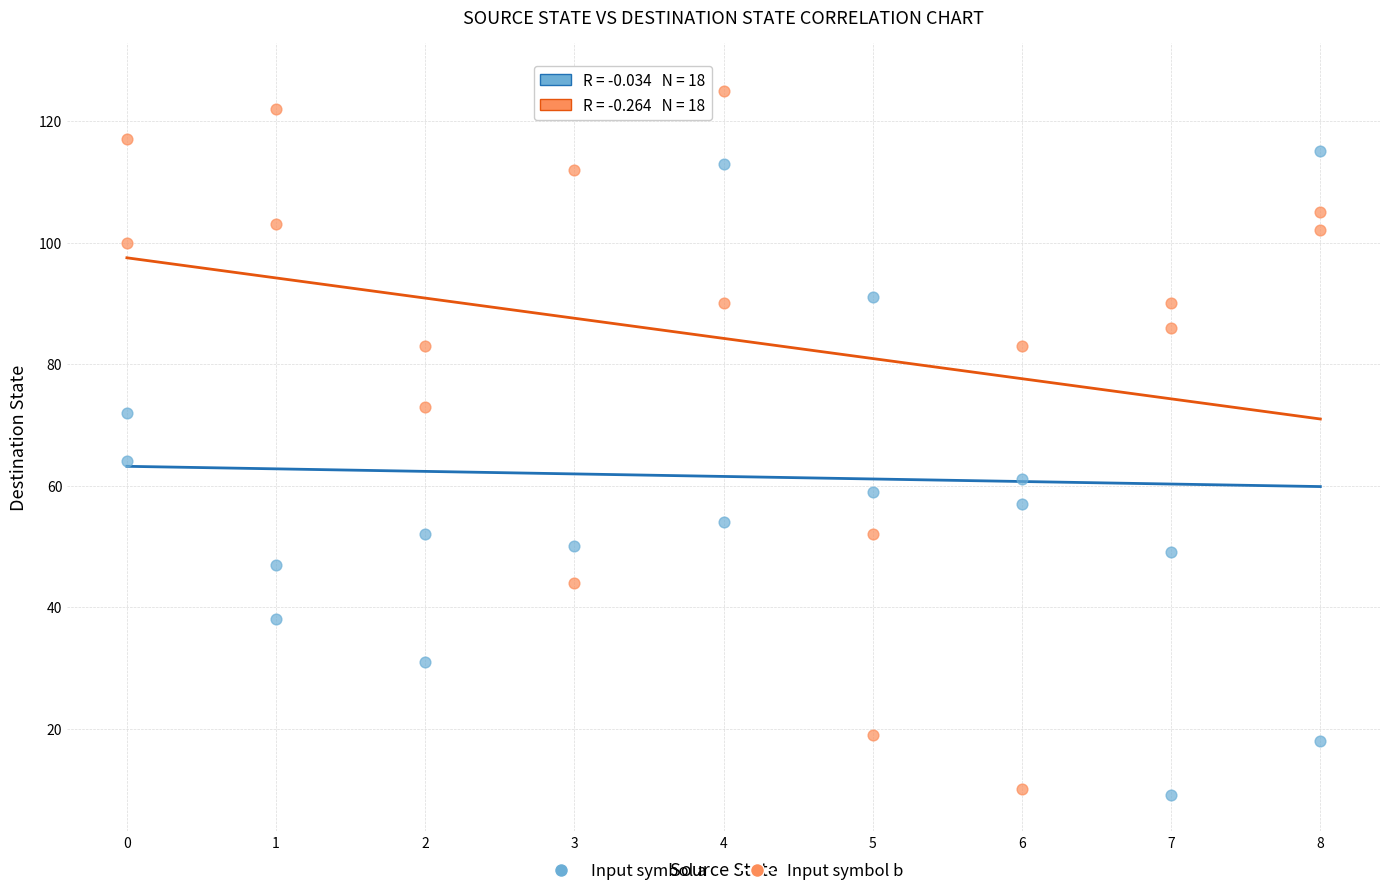

Across all data points, what is the range of Y values (max minus min)?

118